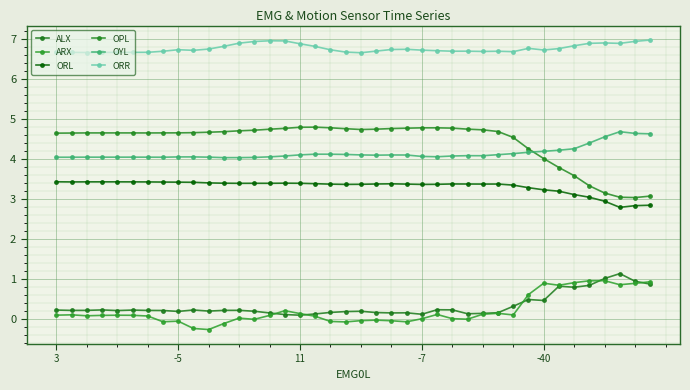

True or false: OPL and OYL intersect in this chart.

True